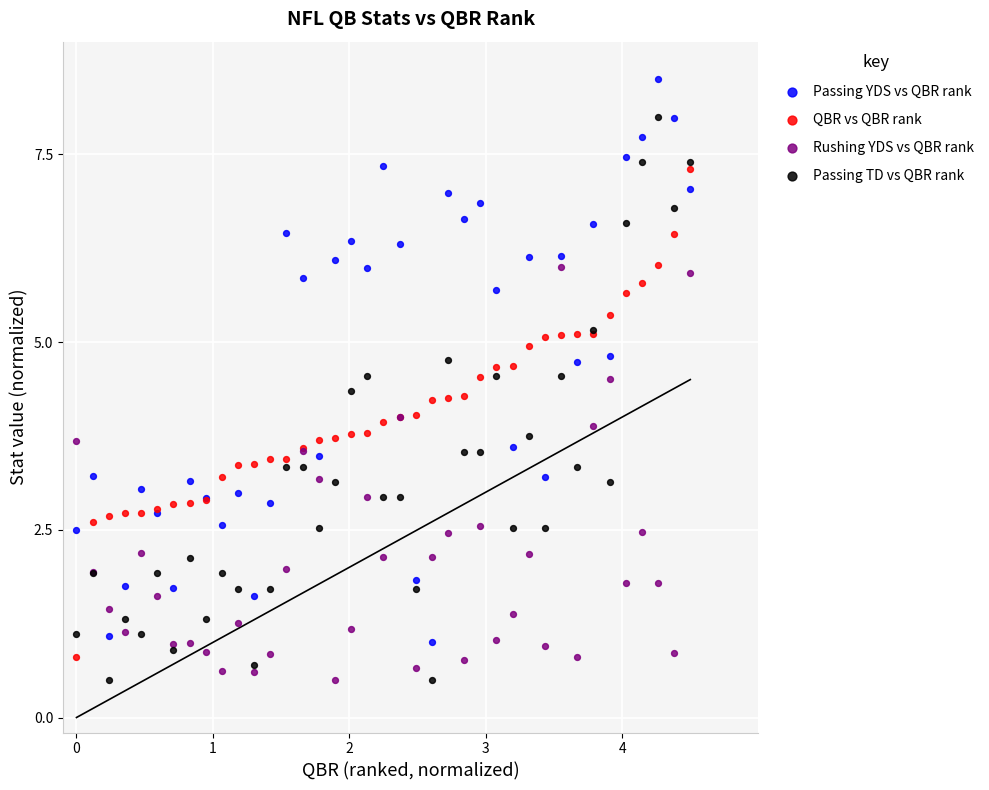

Which series contains the highest Y value?

Passing YDS vs QBR rank